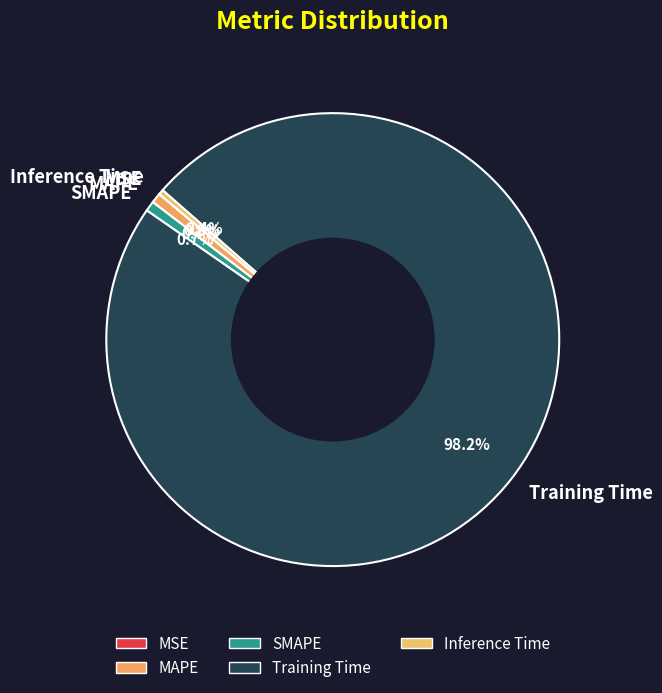

Which category has the biggest portion of the pie?

Training Time